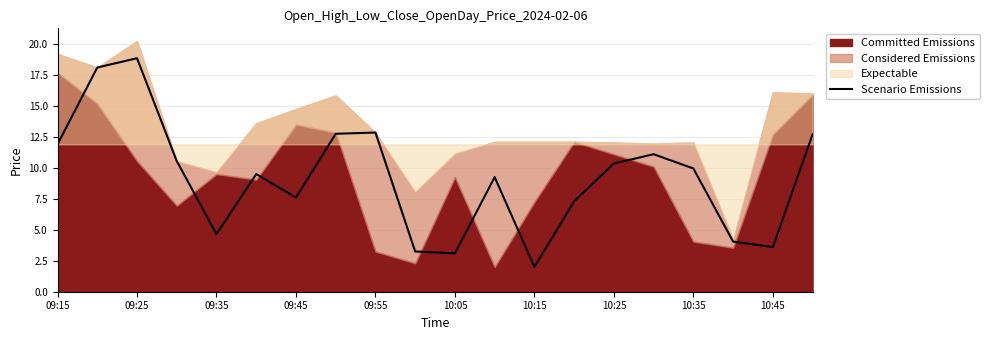

Reading right to left, transcribe all the data shown in this chart.

12.7	3.6	4.0	9.9	11.1	10.3	7.3	2.0	9.2	3.1	3.2	12.8	12.8	7.6	9.5	4.7	10.5	18.8	18.1	11.9